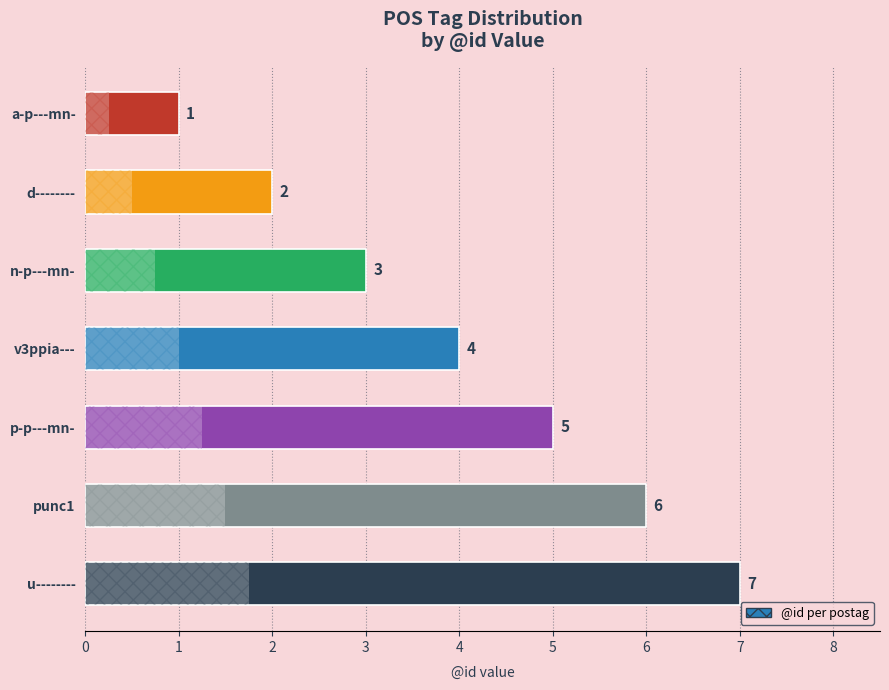

What is the sum of all values?

28